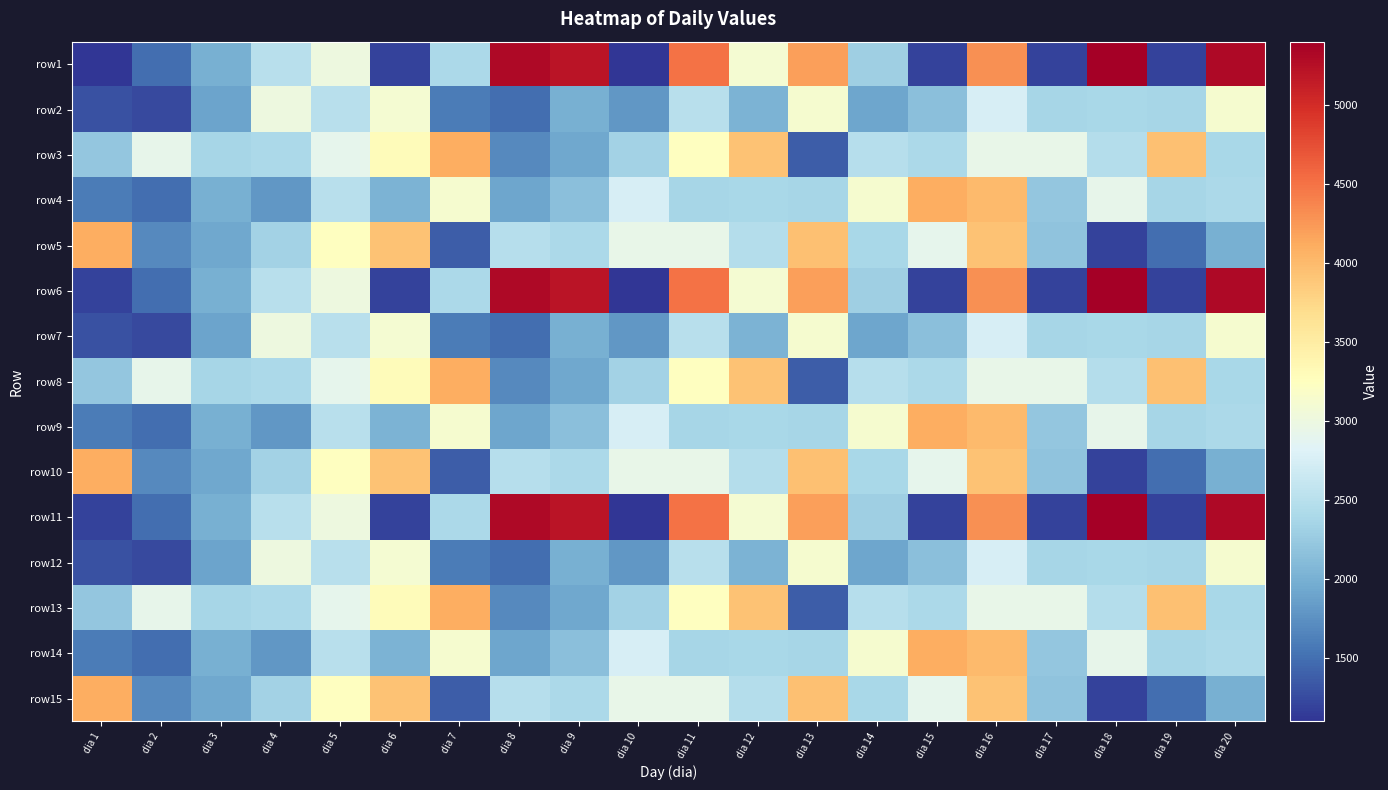

Which has a higher value, dia 18 or dia 14?

dia 18